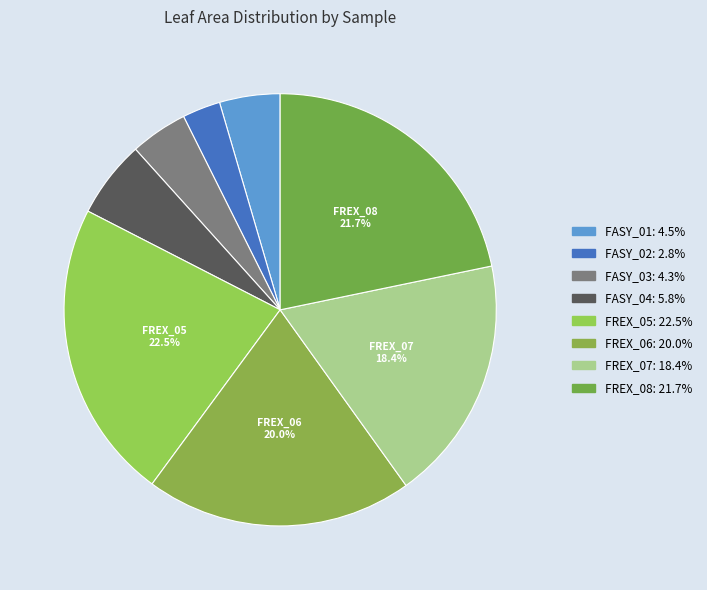

How many segments does this pie chart have?

8